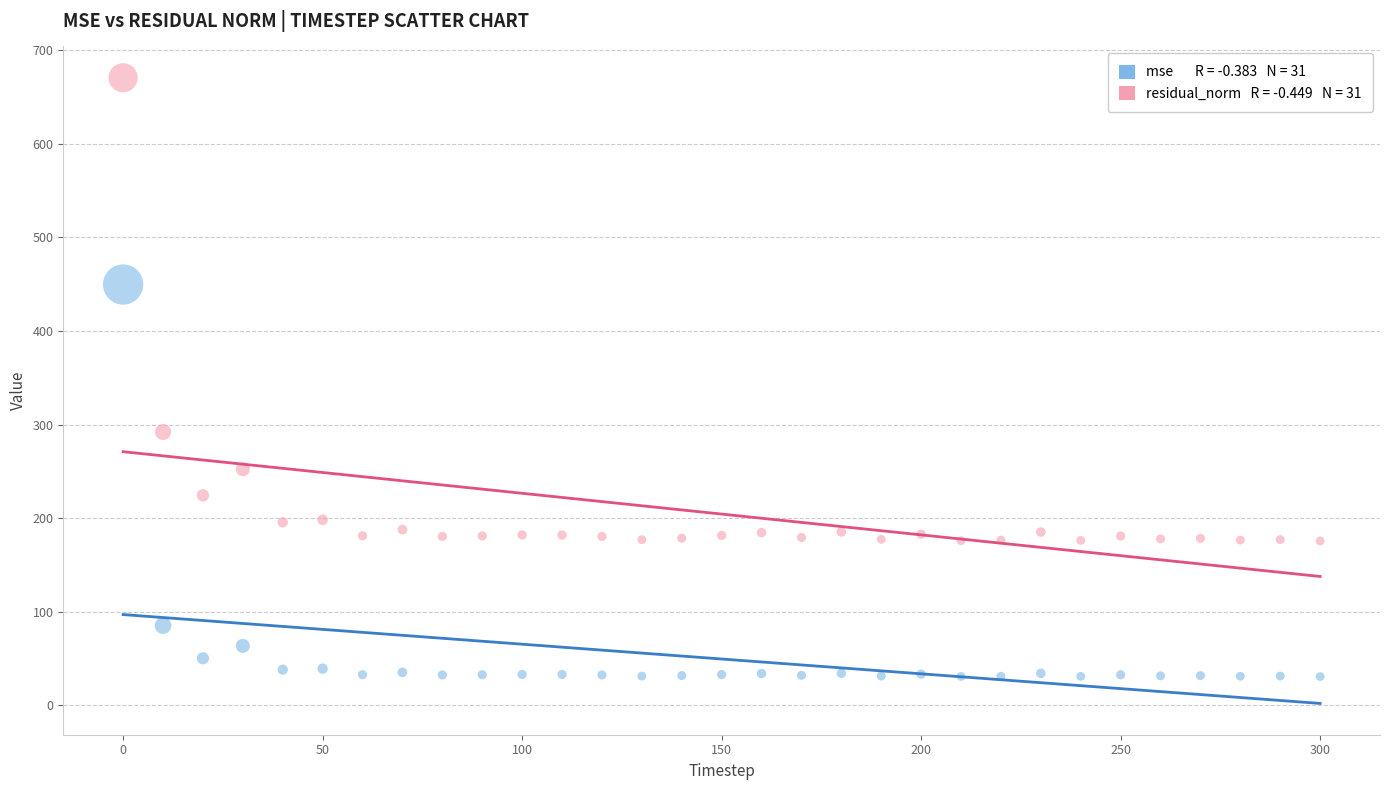

Across all data points, what is the range of Y values (max minus min)?

639.7